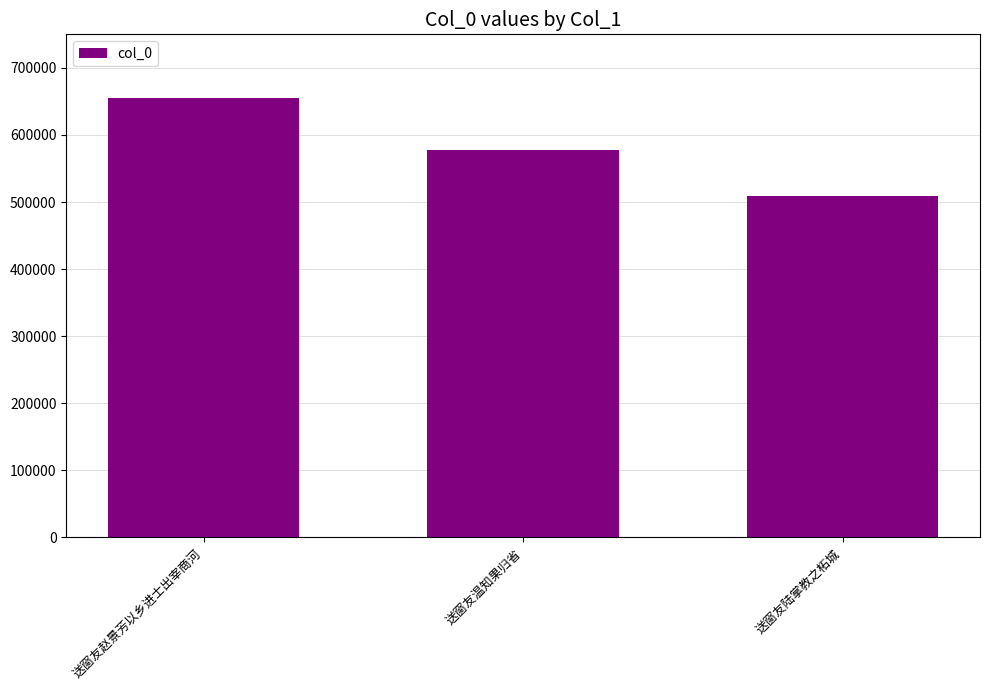

Are the bars horizontal?

No